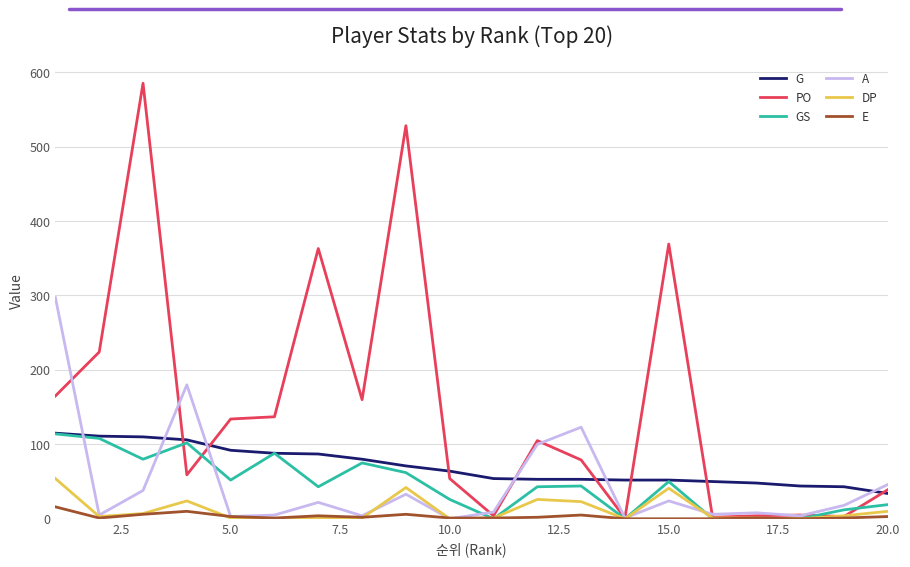

Which series has the widest spread of values?

PO